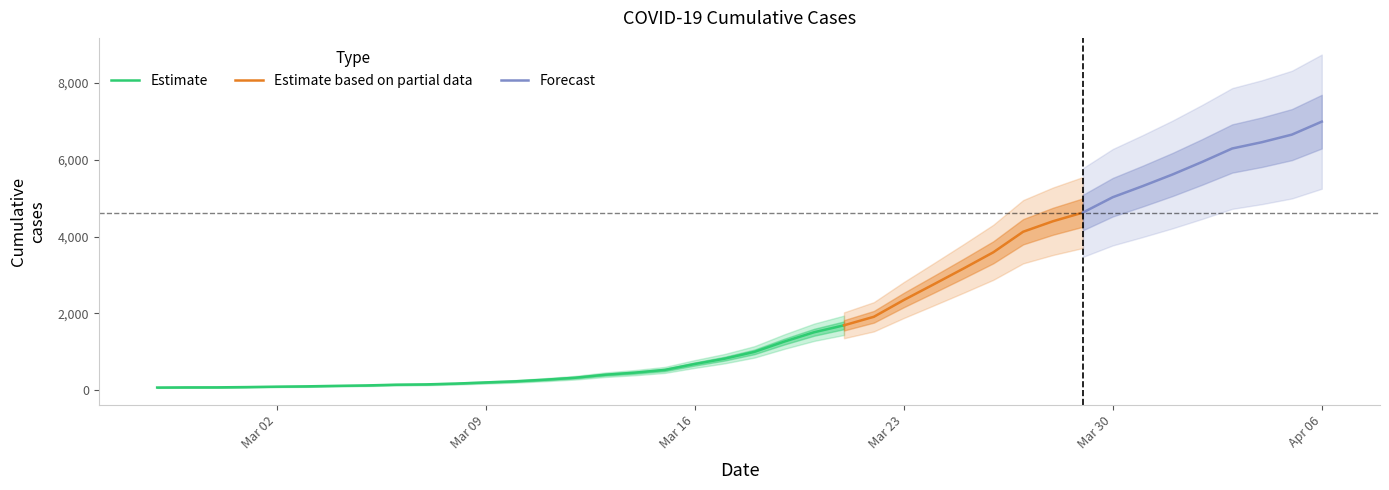

Which has a higher value, 2020-03-30 or 2020-03-05?

2020-03-30